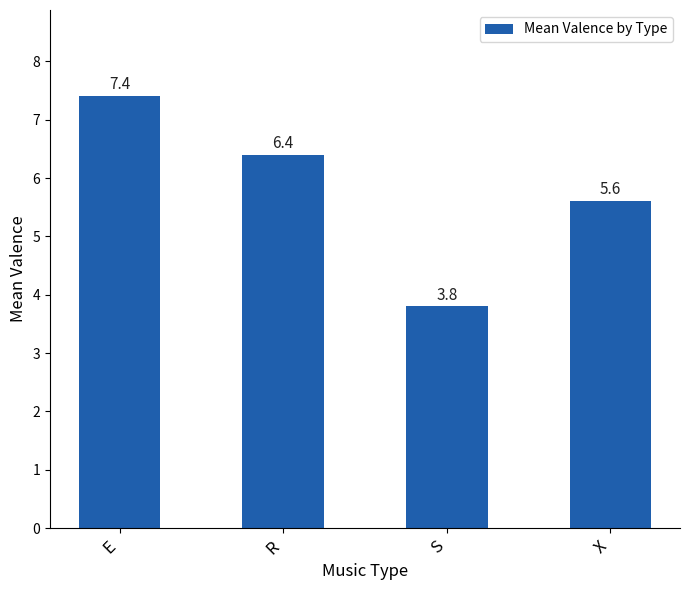

What is the maximum value shown in the chart?

7.4